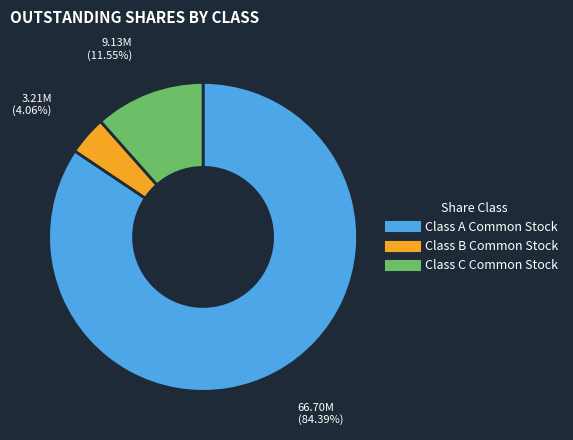

Rank the categories by value from highest to lowest.

Class A Common Stock, Class C Common Stock, Class B Common Stock